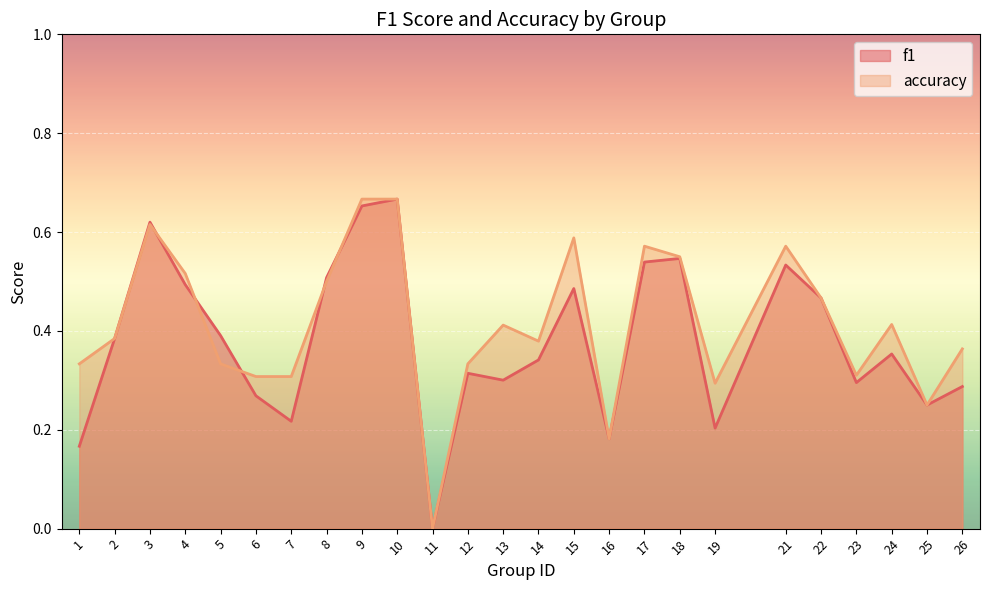

True or false: accuracy and f1 cross at least once.

True